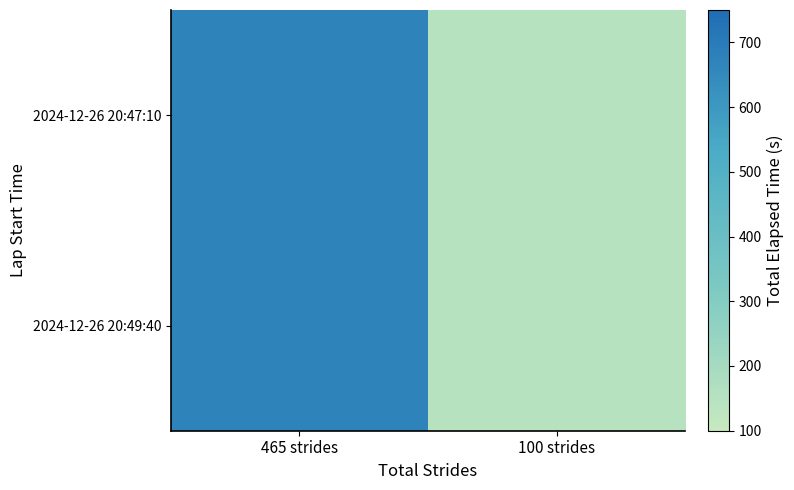

How many categories are shown in the chart?

2